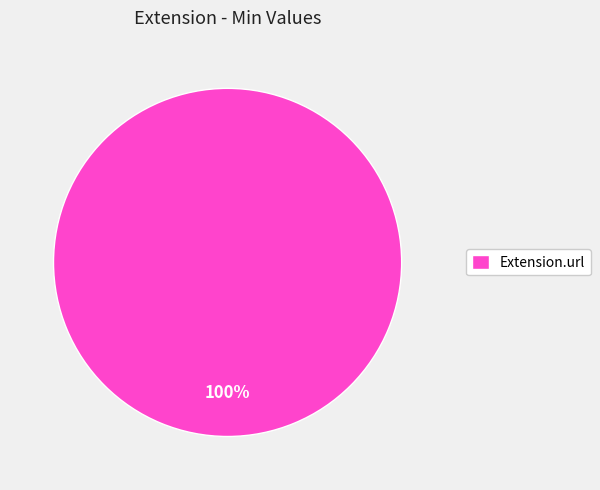

How many slices are in this pie chart?

1